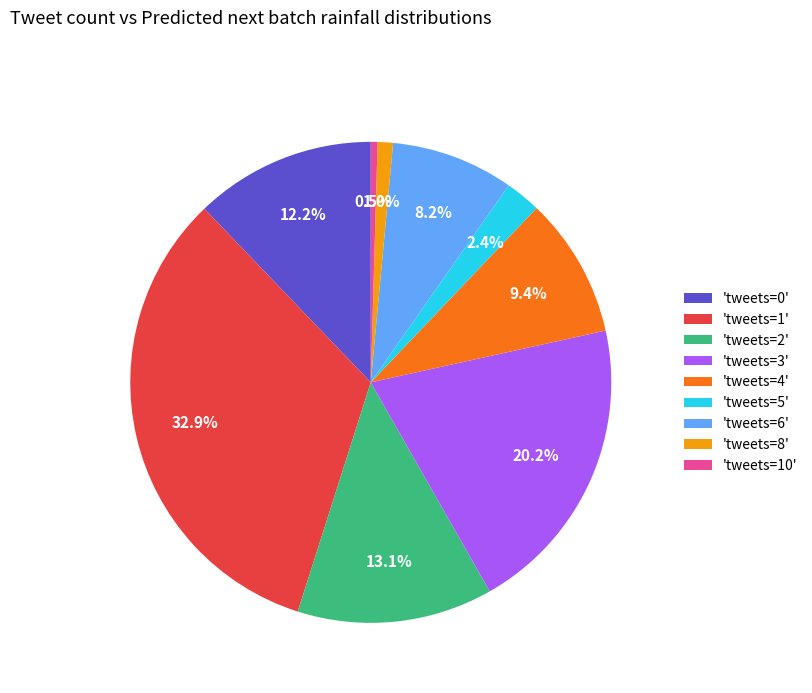

What percentage do 'tweets=8' and 'tweets=5' together represent?

3.4%